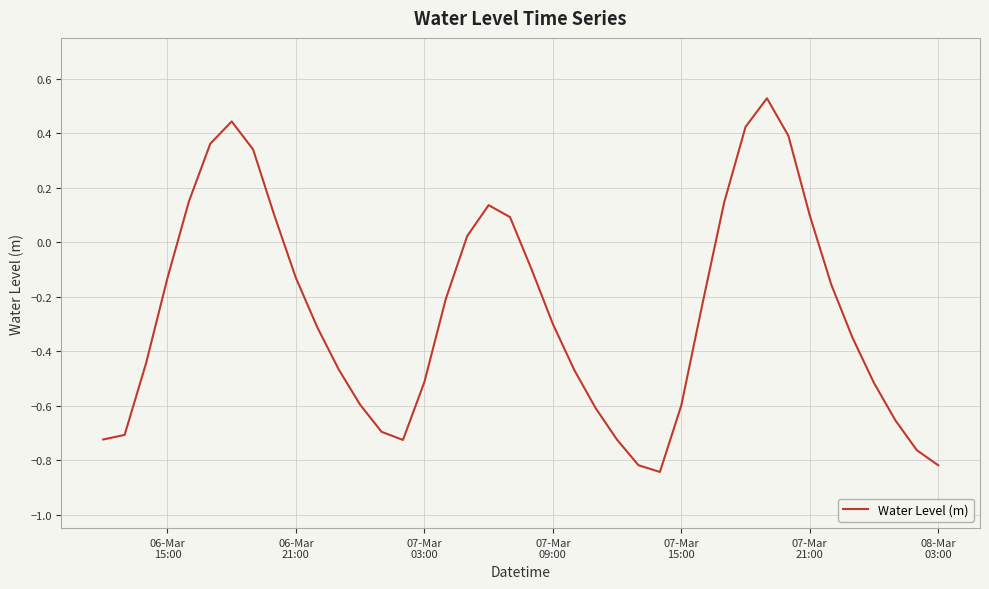

What is the difference between the maximum and minimum values?

1.4